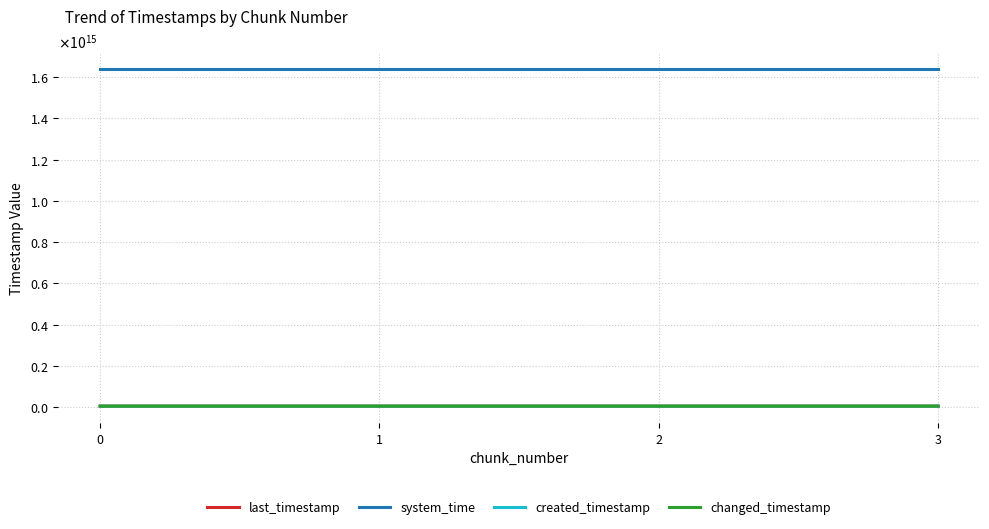

What is the value of the created_timestamp point at the 3rd from the left?

4402701160708